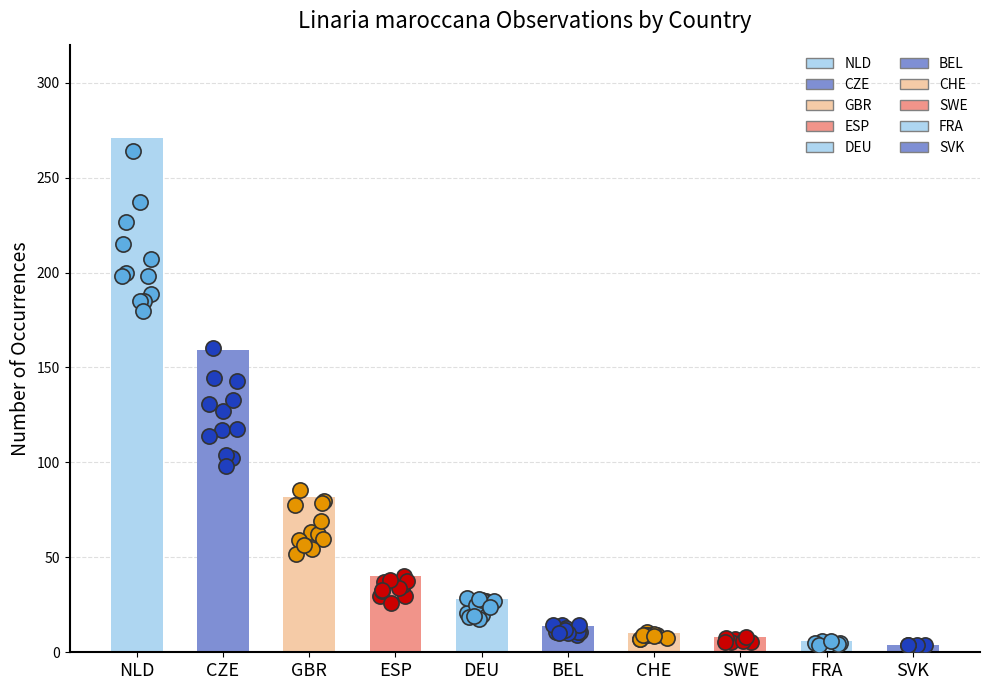

Approximately how many times larger is the value at FRA compared to SVK?

1.5